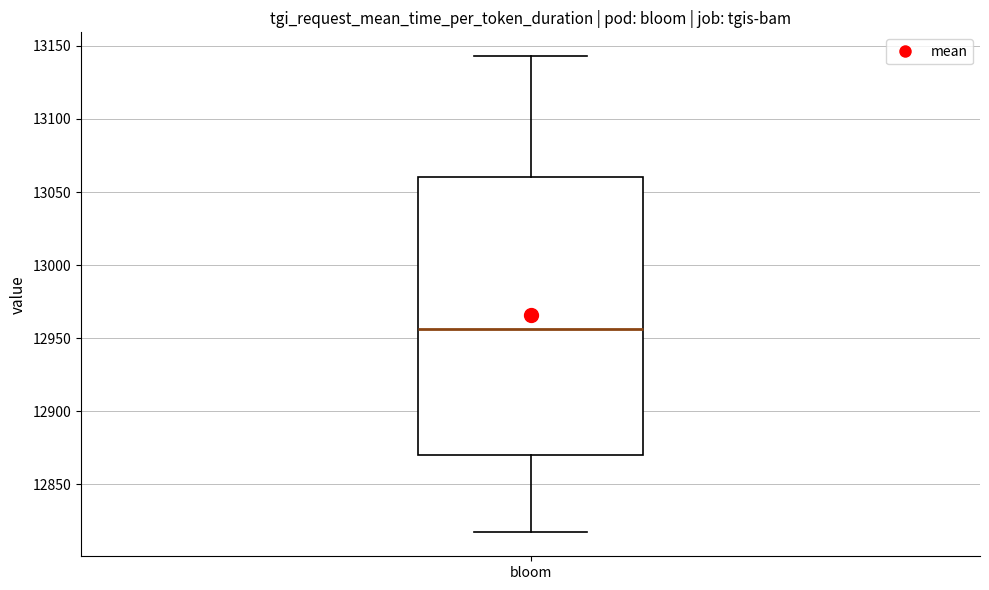

Where is the lower edge of the box for bloom on the y-axis? The values are not printed on the chart, so give them approximately, as read against the axis.

12870